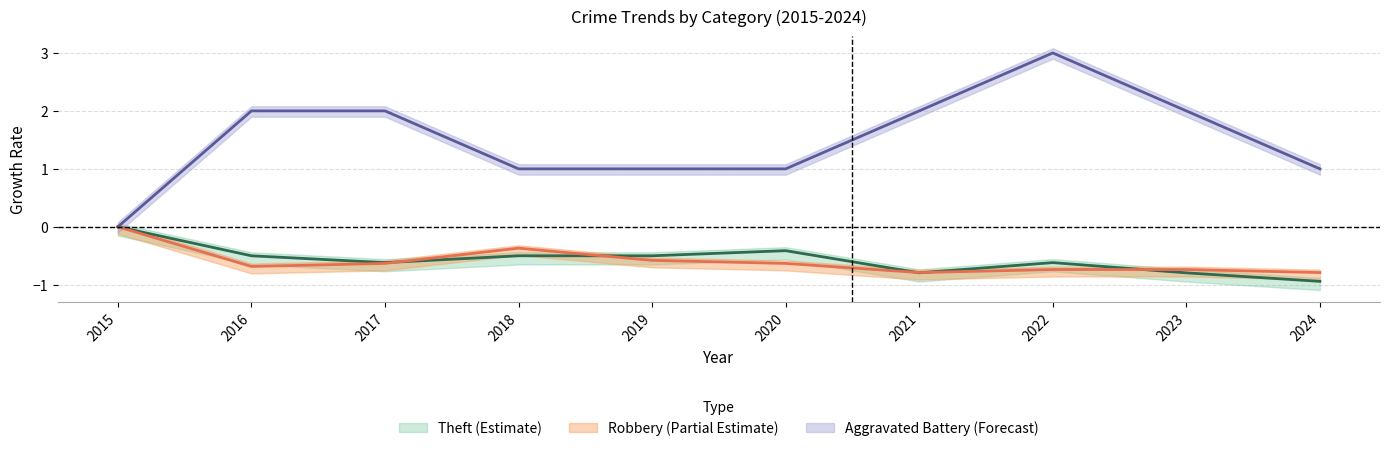

What is the maximum value shown in the chart?

3.0